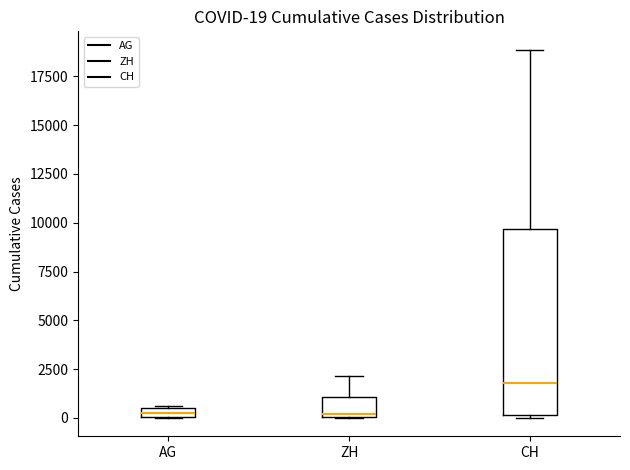

Which box is the tallest, from its lower edge to its upper edge?

CH